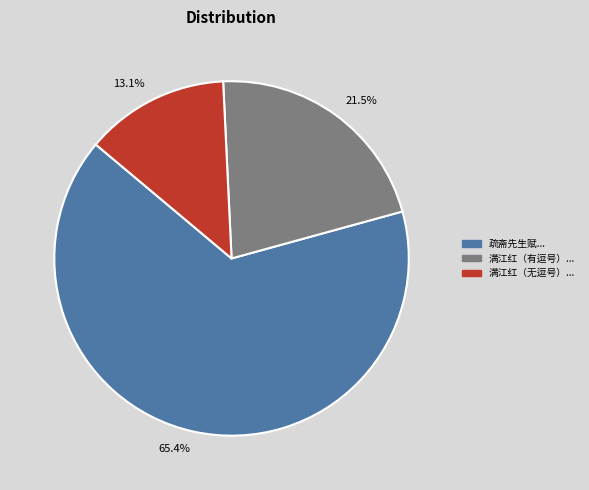

Which has a higher value, 65.4% or 13.1%?

65.4%